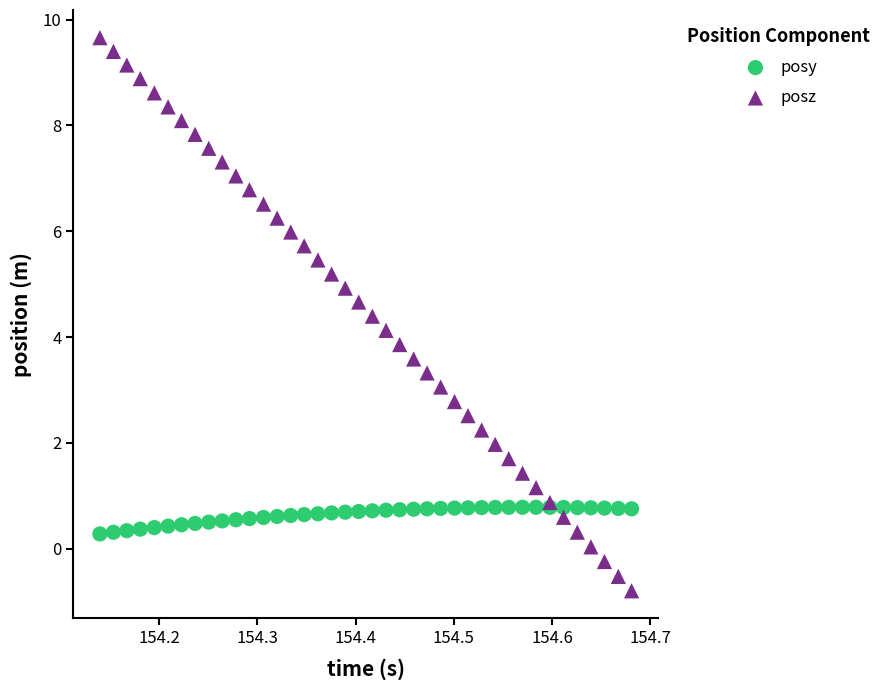

Which series reaches the minimum Y coordinate?

posz